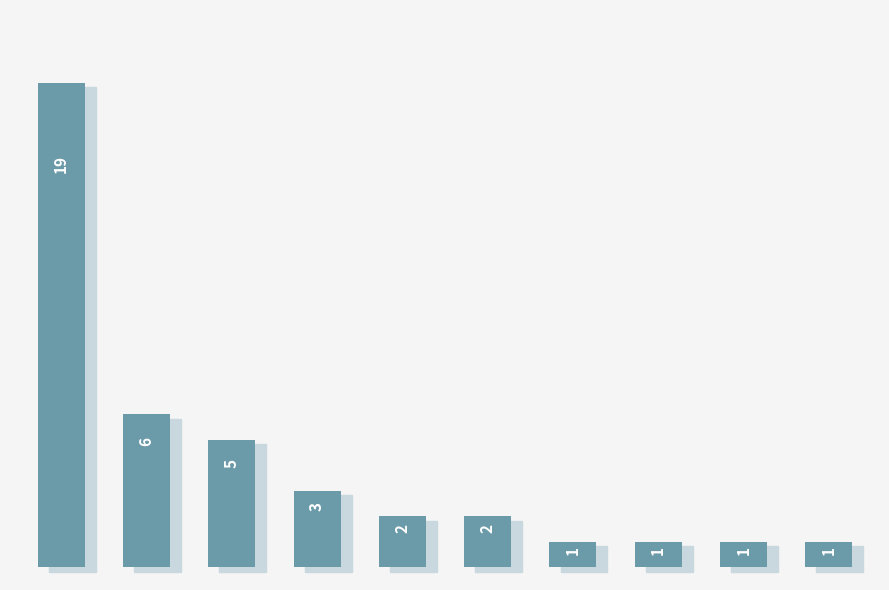

What is the value of the 9th bar from the left?

1